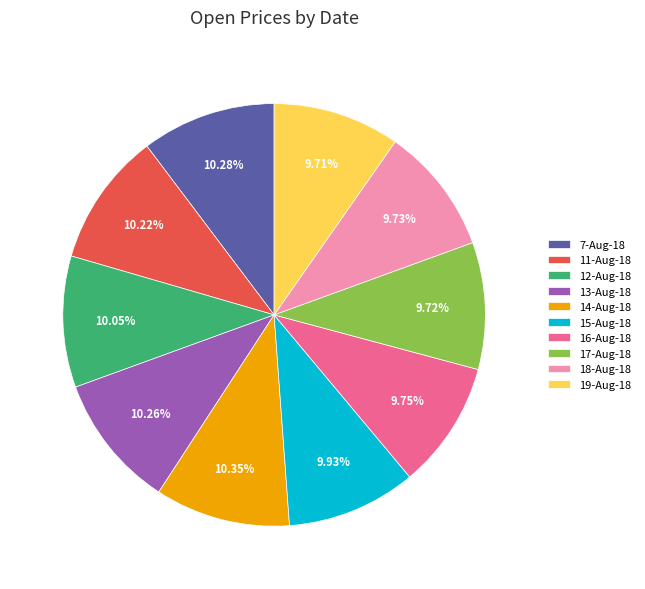

Does 16-Aug-18 account for over 50% of the chart?

No